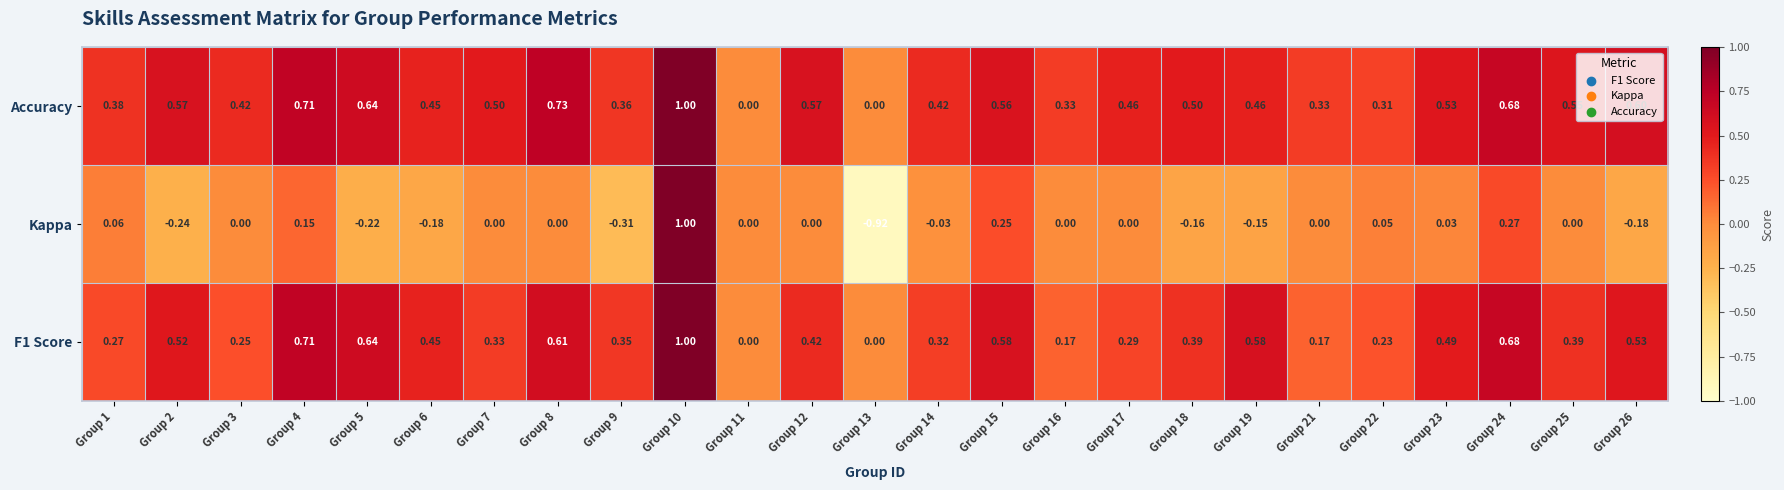

Is the value of F1 Score at Group 17 greater than the value of Accuracy at Group 12?

No